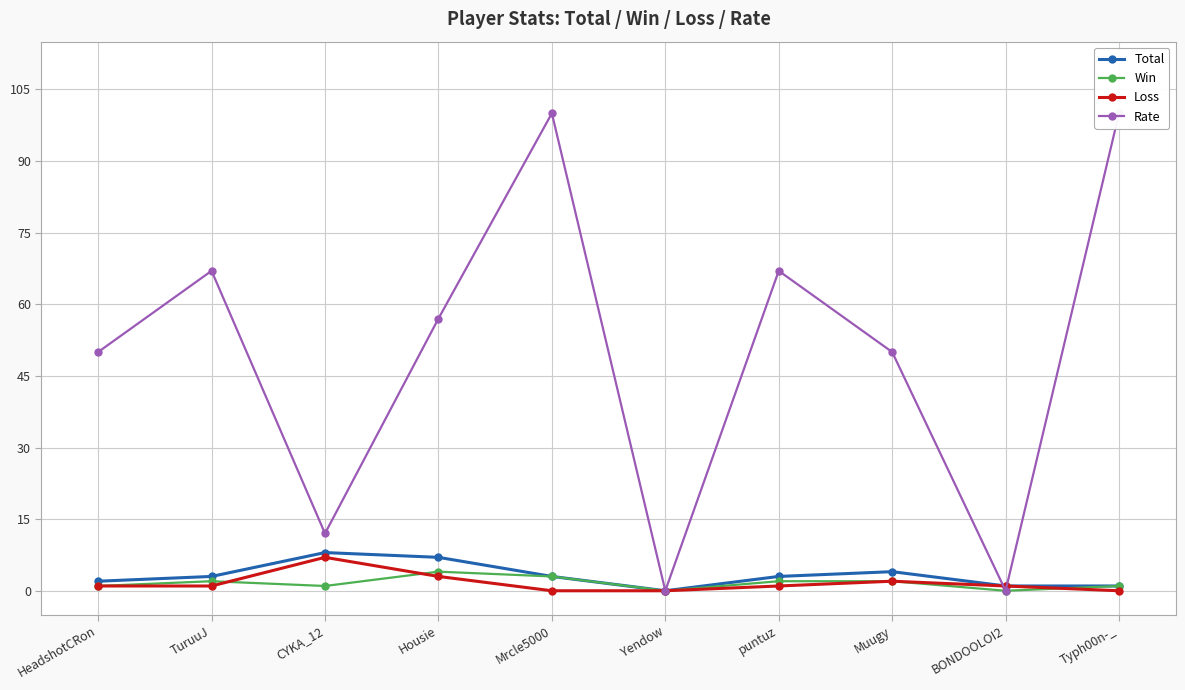

Is the value of Total at BONDOOLOI2 greater than the value of Loss at Typh00n-_?

Yes